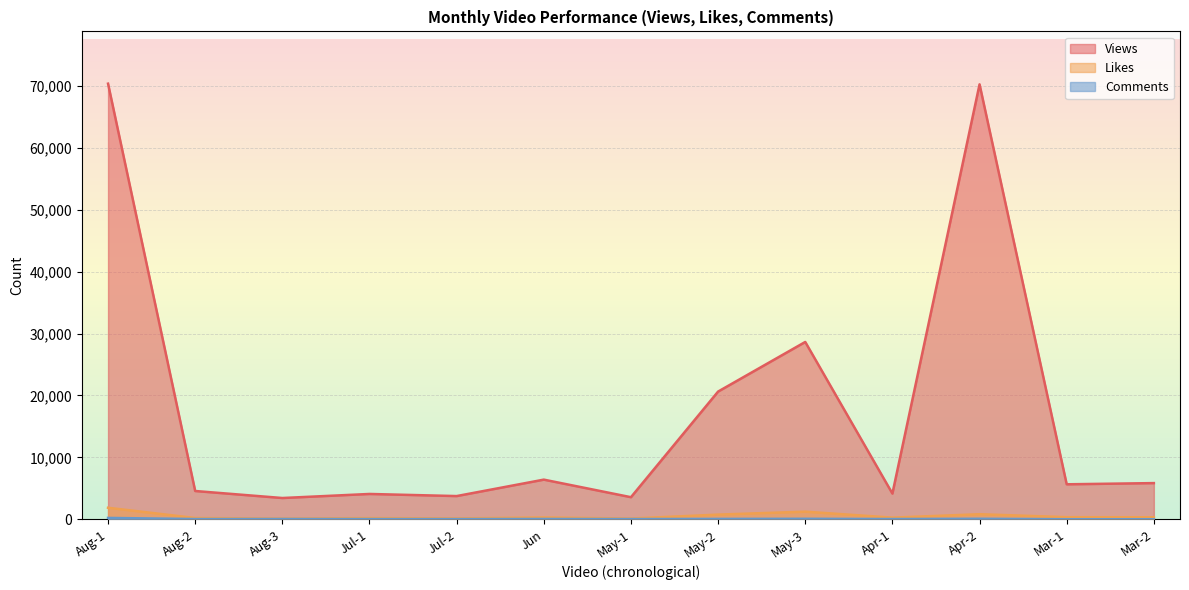

What is the greatest value displayed?

70367